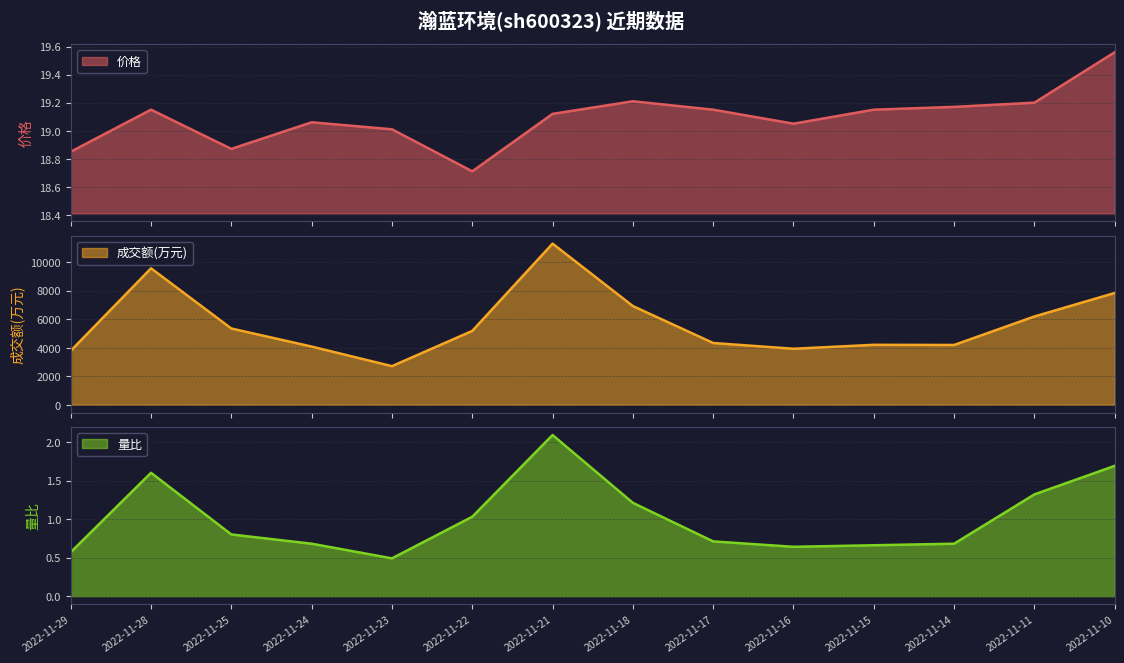

What is the sum of all 量比 values?

14.2